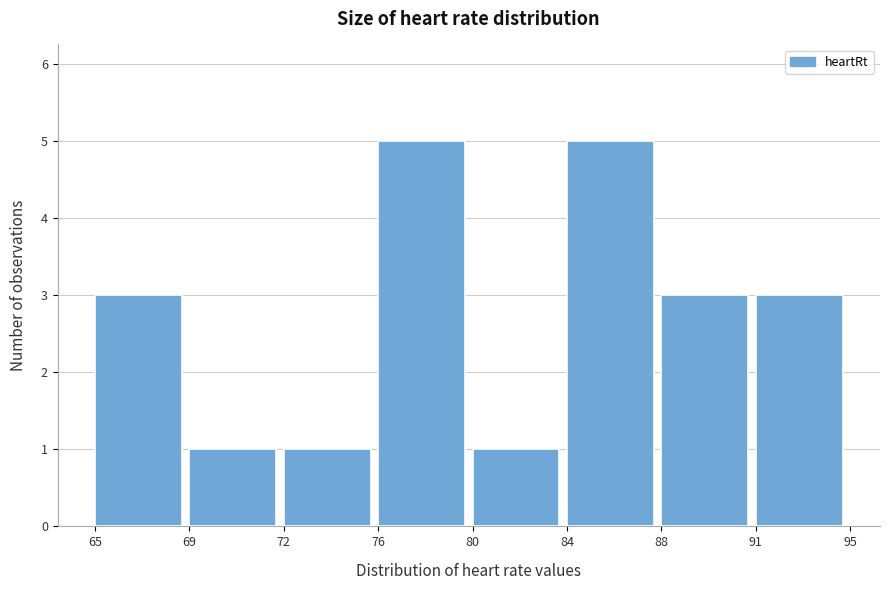

Reading right to left, list all the values displayed in this chart.

3	3	5	1	5	1	1	3